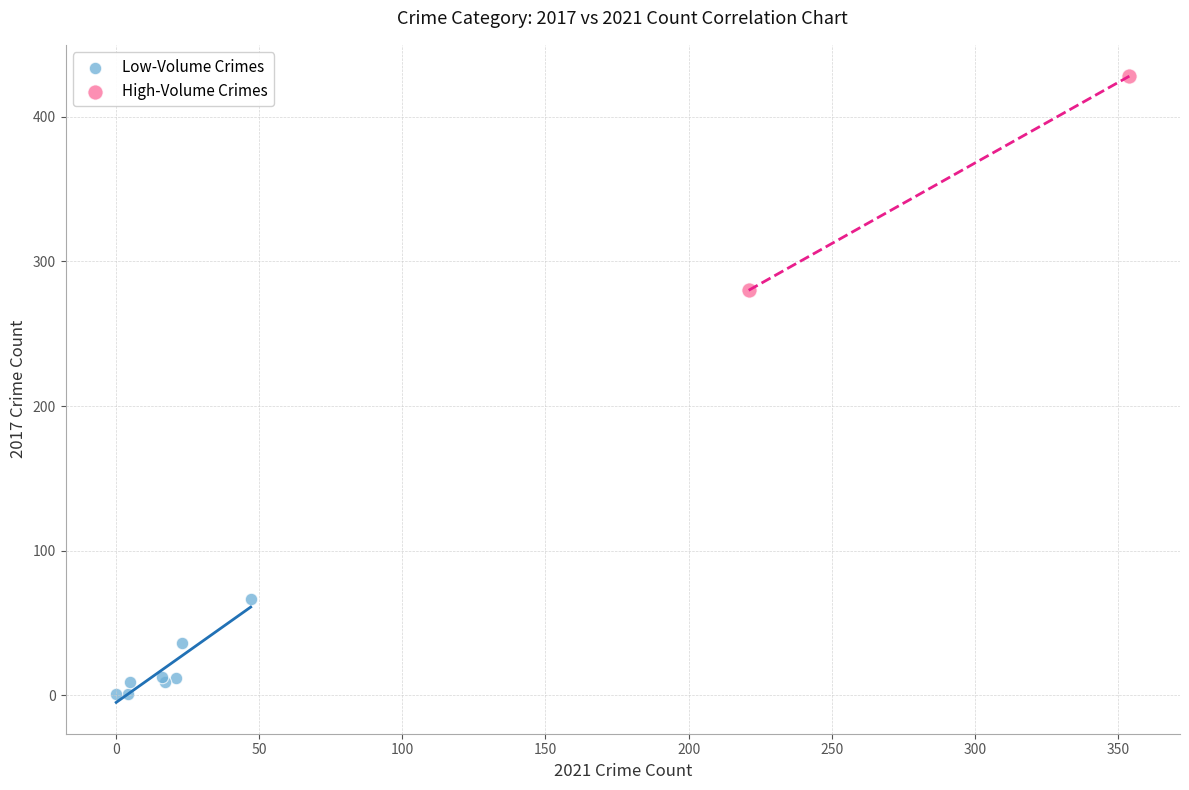

What are all the series names shown in the legend?

Low-Volume Crimes, High-Volume Crimes